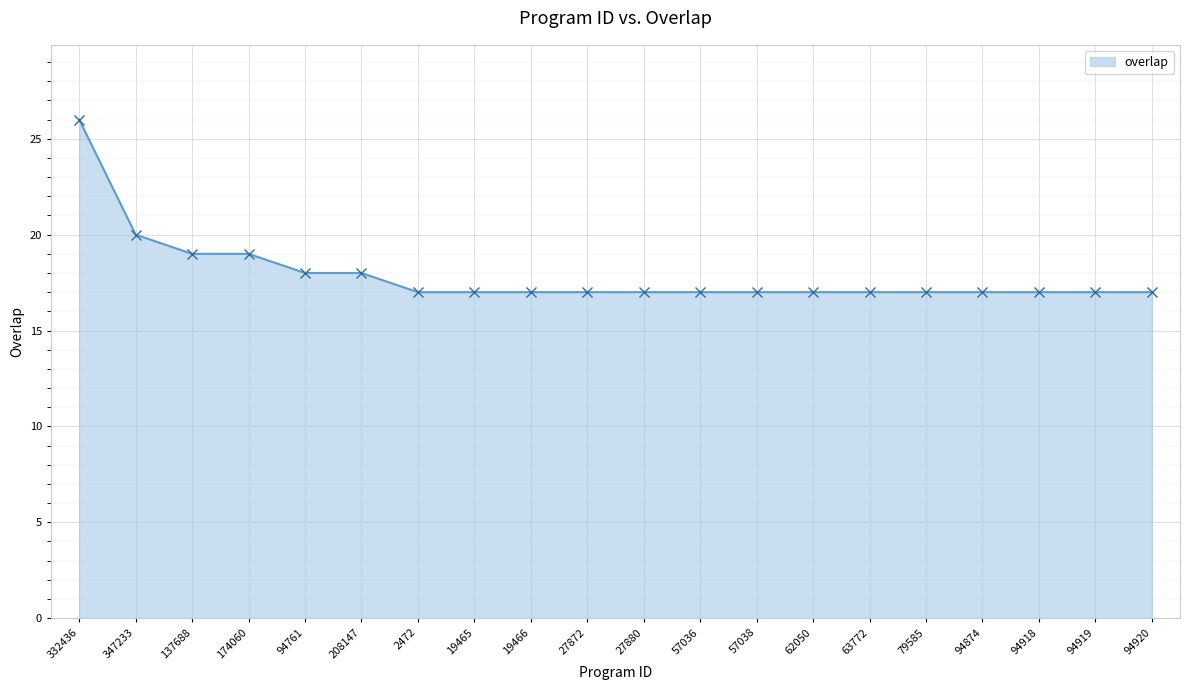

How many lines are shown in the chart?

1